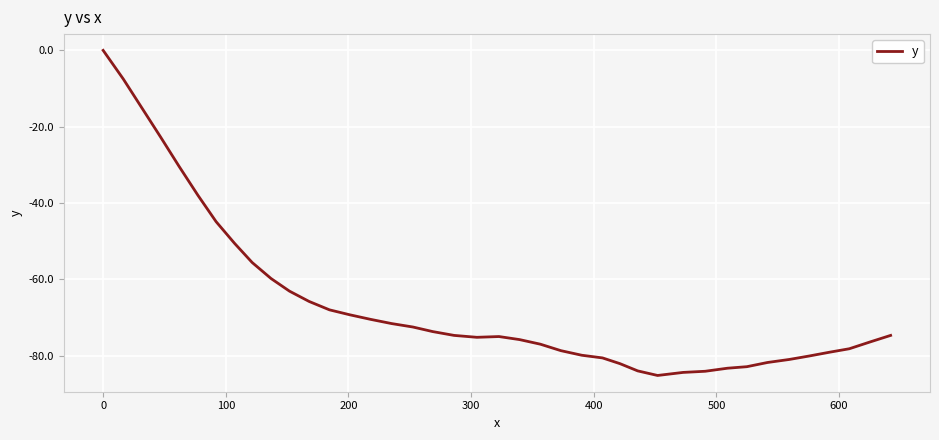

What is the difference between the maximum and minimum values?

85.2